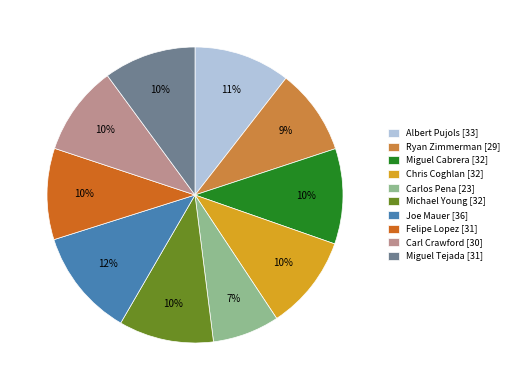

To the nearest percent, what is the combined percentage of Felipe Lopez [31] and Ryan Zimmerman [29]?

19%